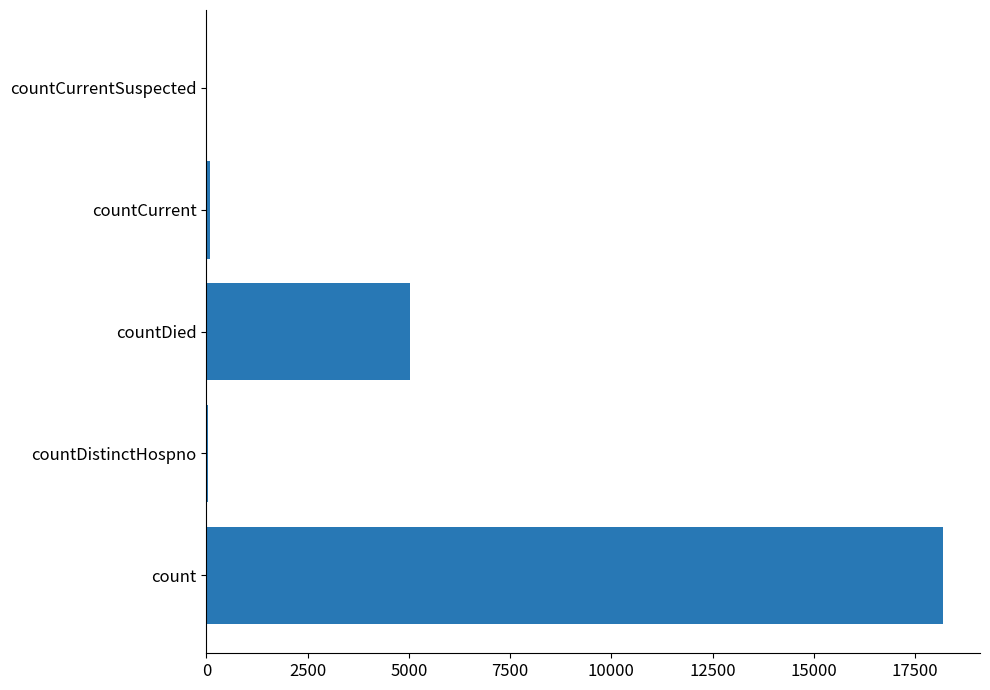

The chart shows a value of 30475 at count. True or false?

False